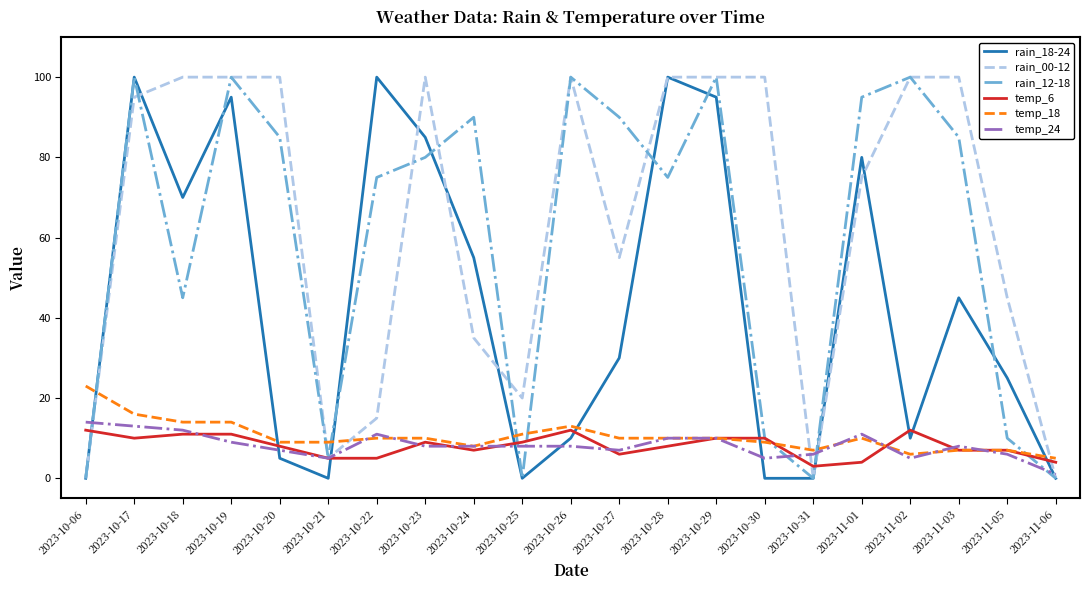

True or false: rain_18-24 has more than 1 points higher than both neighbors.

True